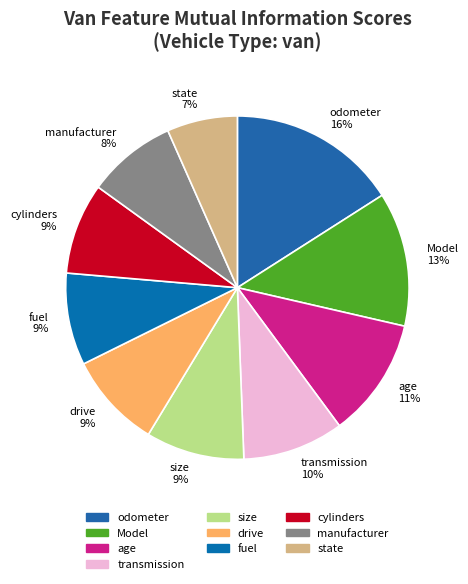

Is it true that fuel is 2% of the pie?

False